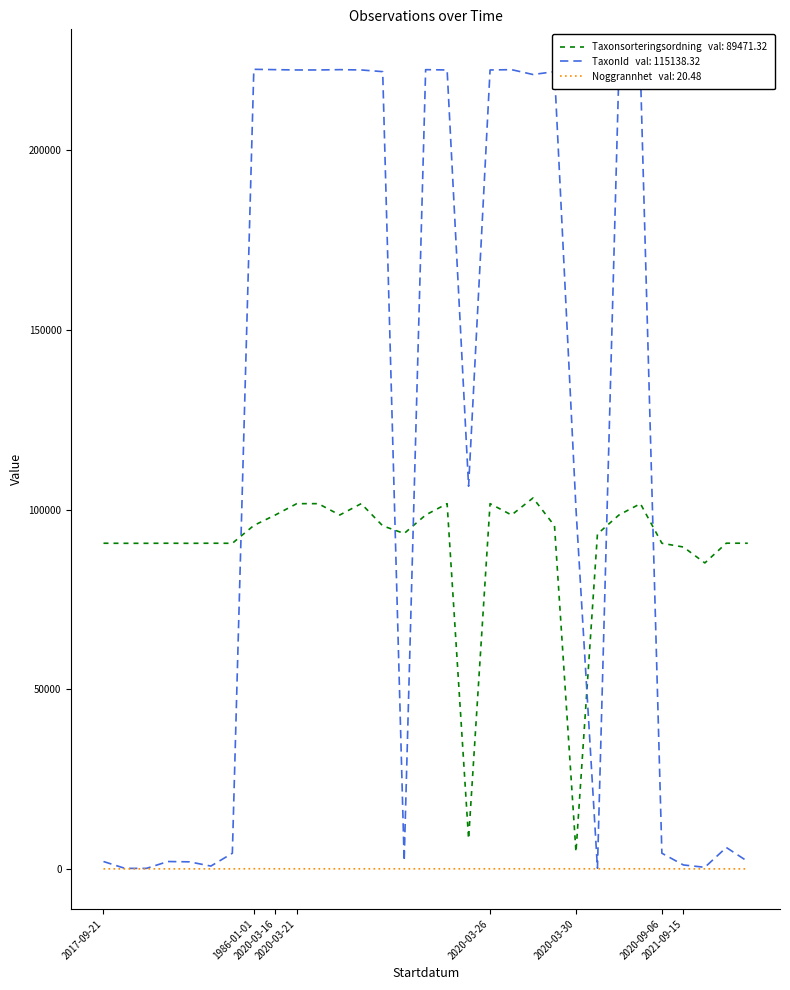

What is the maximum value shown in the chart?

222593